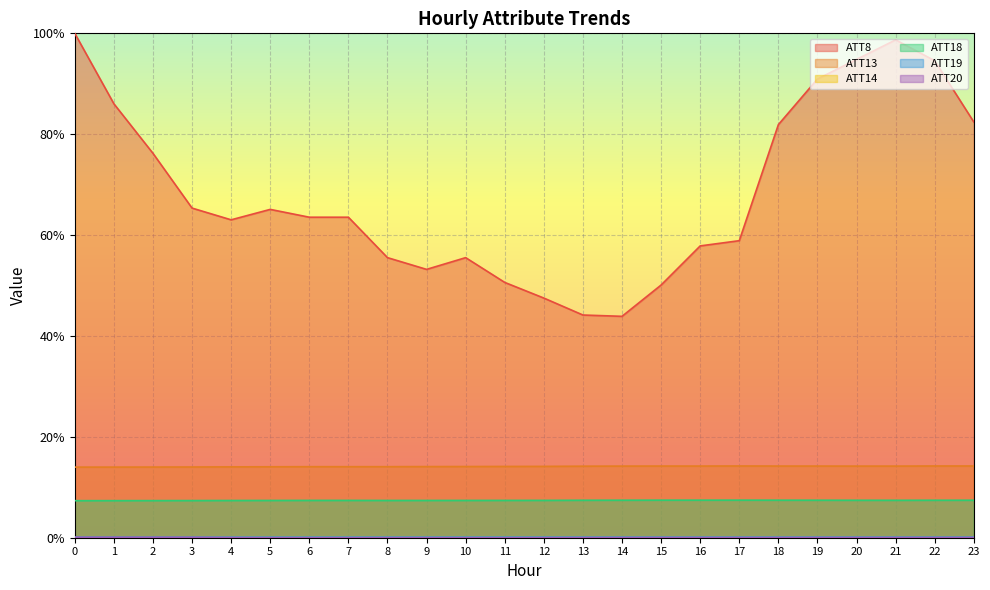

At how many categories does at least one series exceed 0?

24